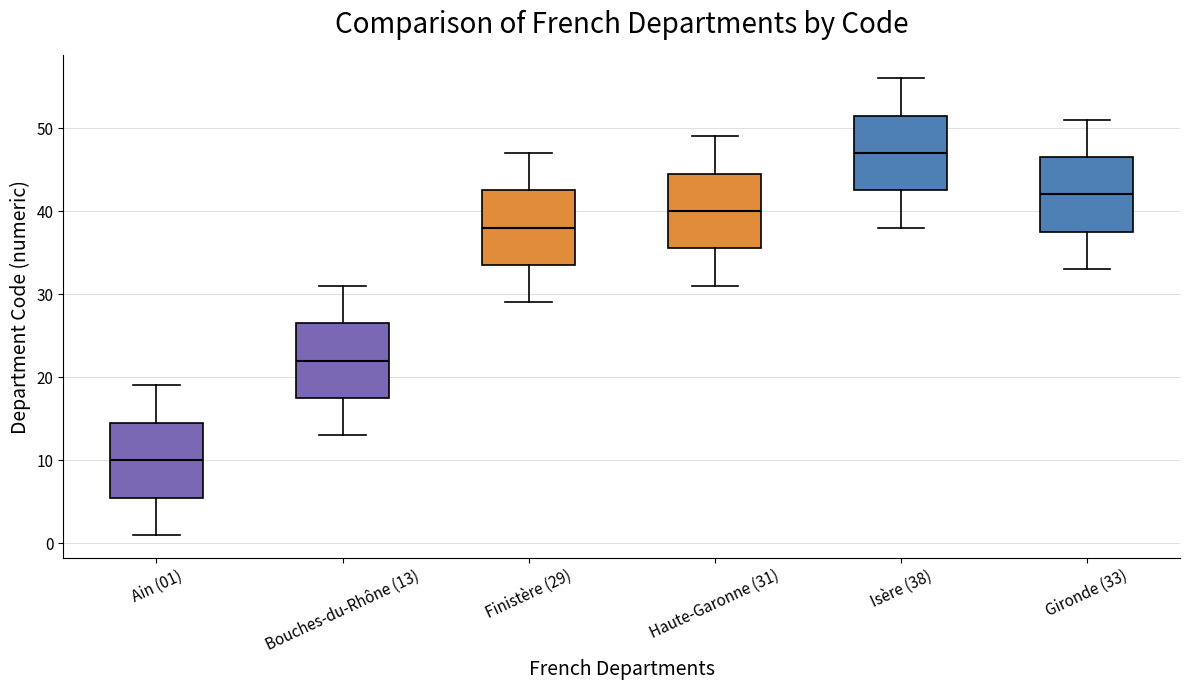

Which box's median line is the highest?

Isère (38)